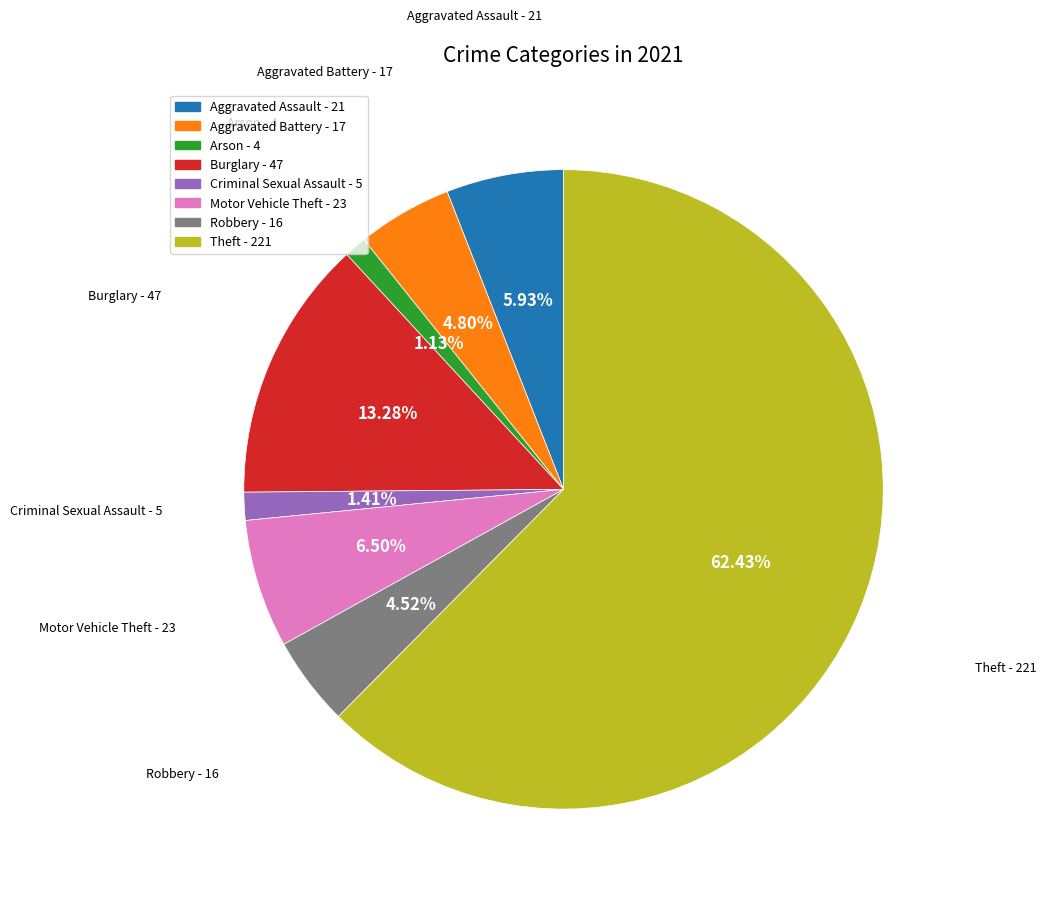

Is the sum of Criminal Sexual Assault - 5 and Arson - 4 greater than half?

No